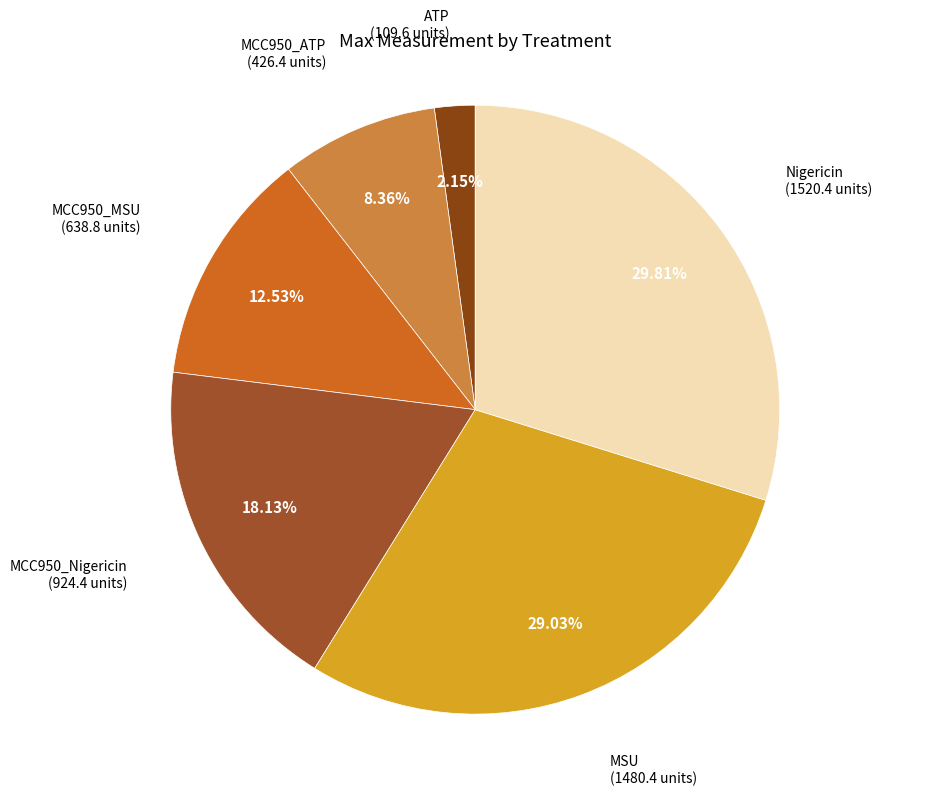

Does MCC950_MSU represent more than half of the total?

No